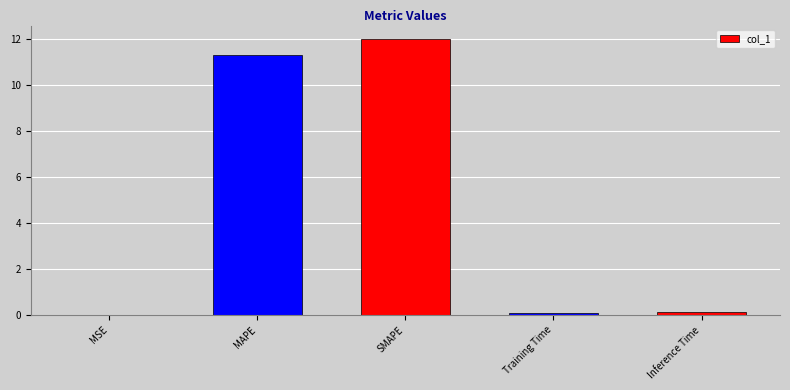

Count the number of categories in the chart.

5